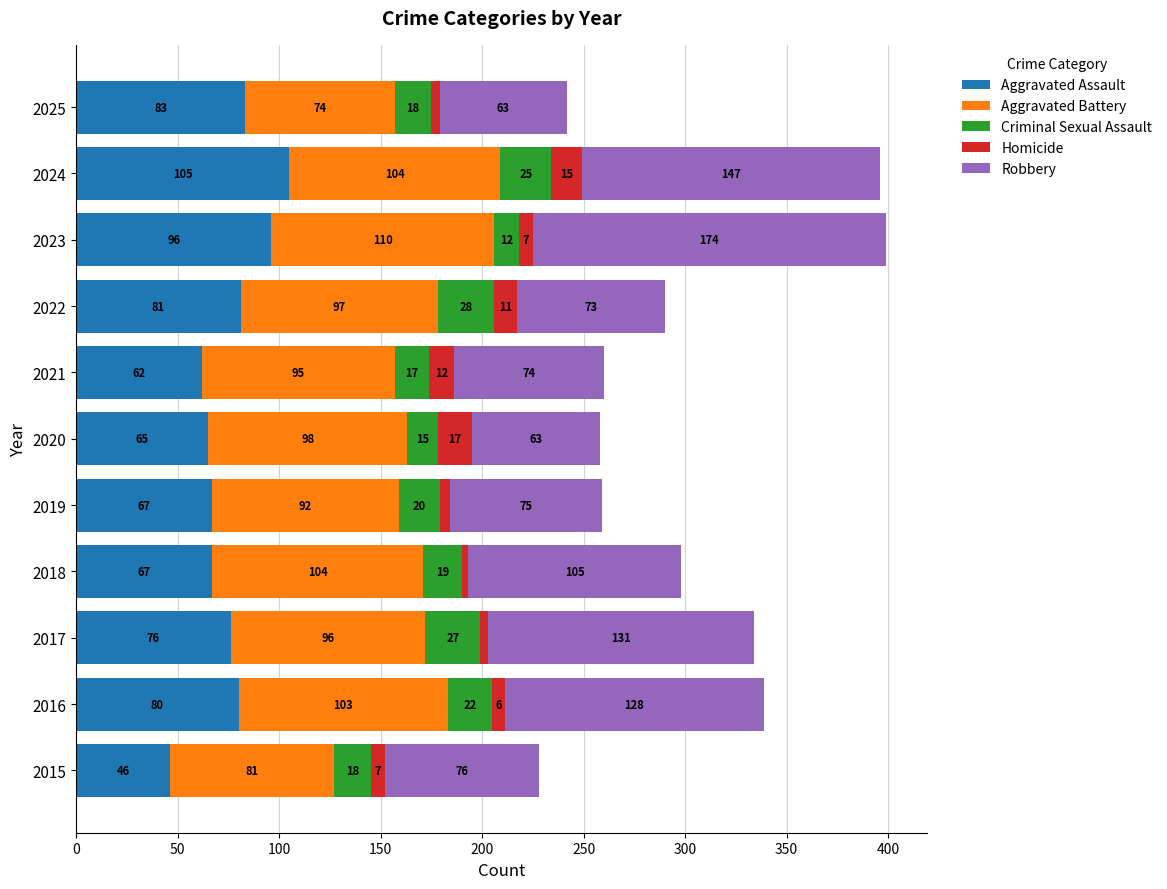

At which label does Aggravated Assault reach its peak?

2024